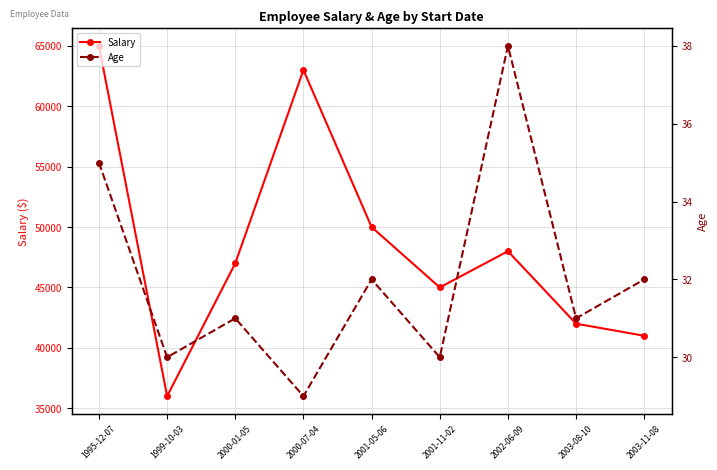

What is the maximum value shown in the chart?

65000